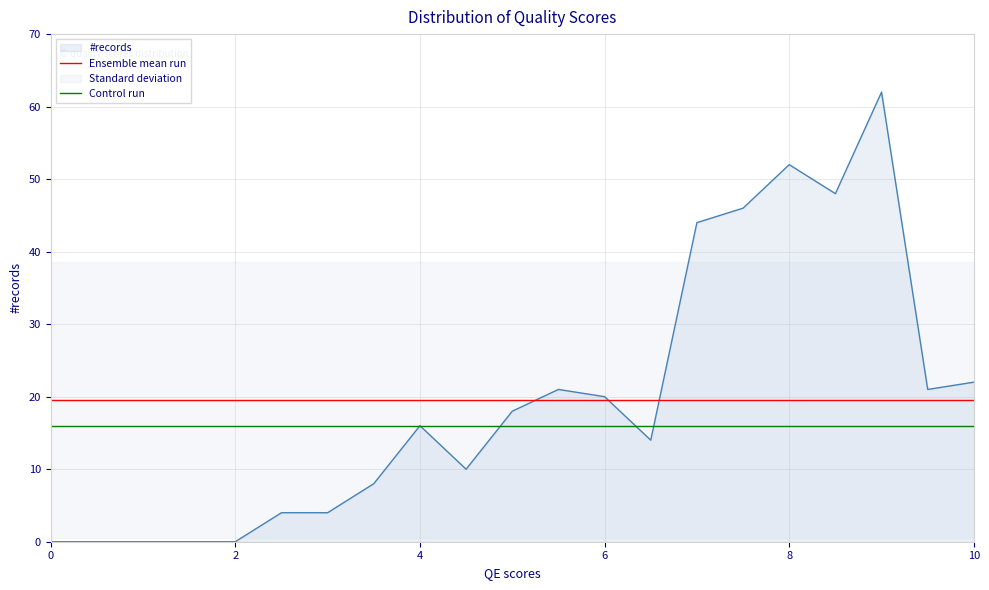

The value of #records at 2 is 0. True or false?

True